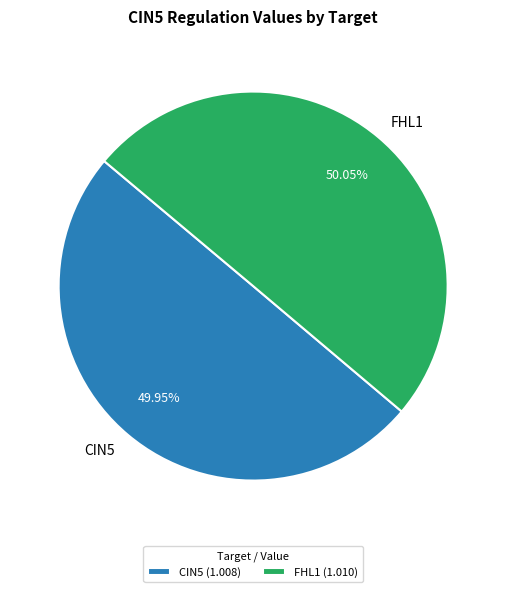

What is the ratio of the value at CIN5 to the value at FHL1?

1.0